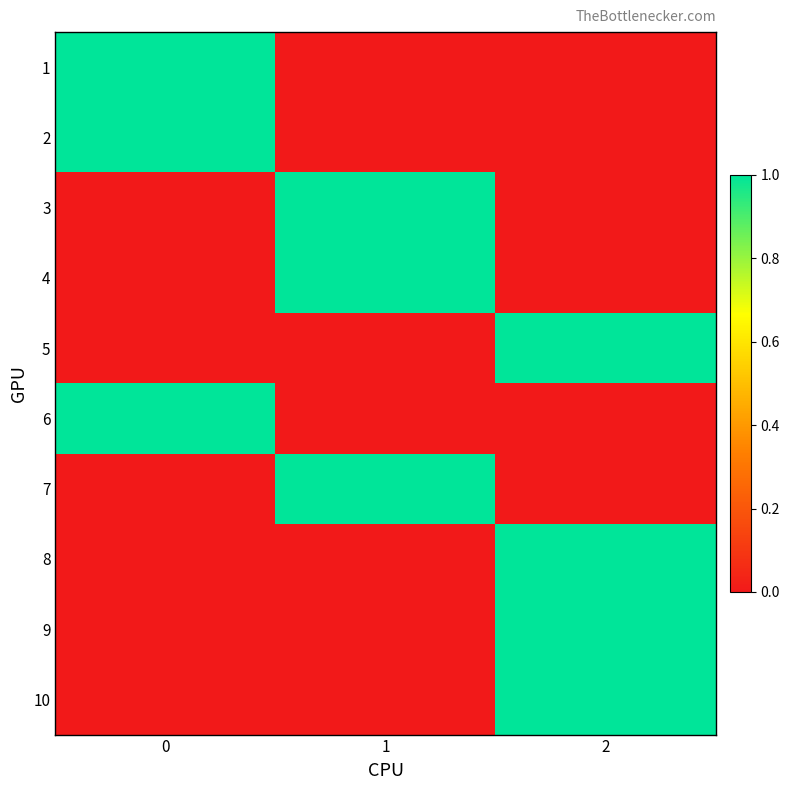

Between 2 and 1, which is larger?

2